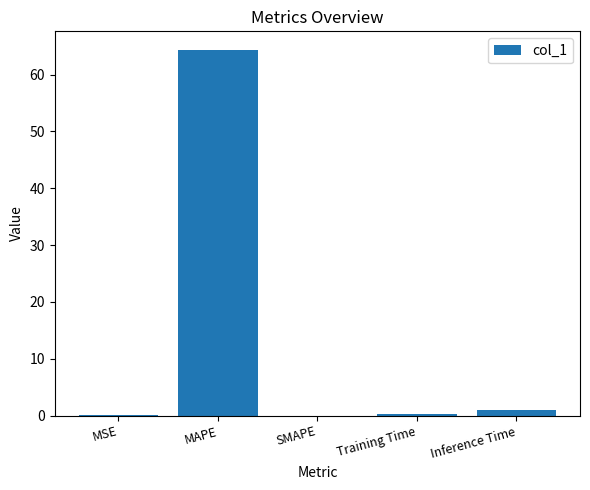

What is the change in value from MSE to SMAPE?

-0.1